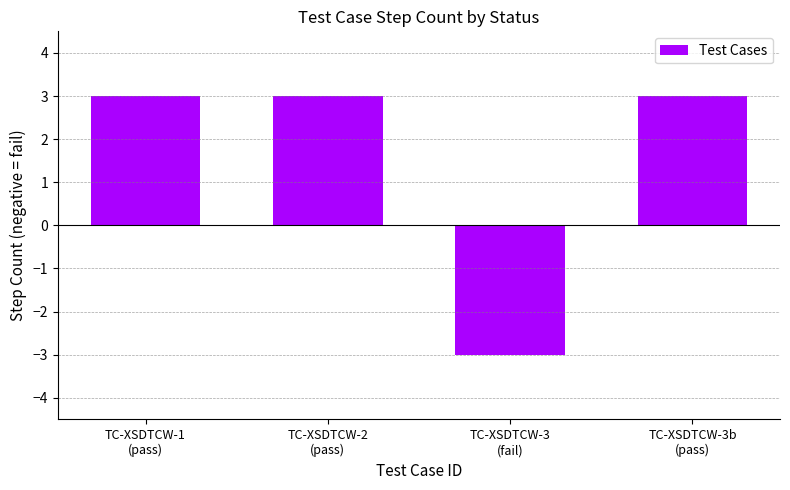

What is the smallest value displayed?

-3